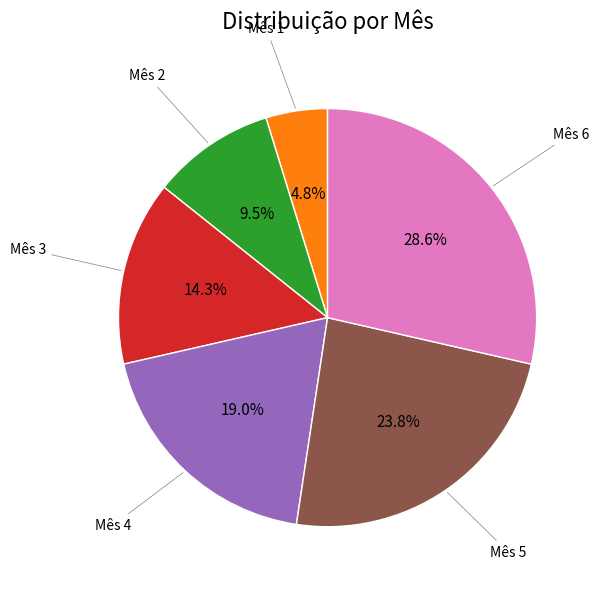

Is there a majority slice in this chart?

No